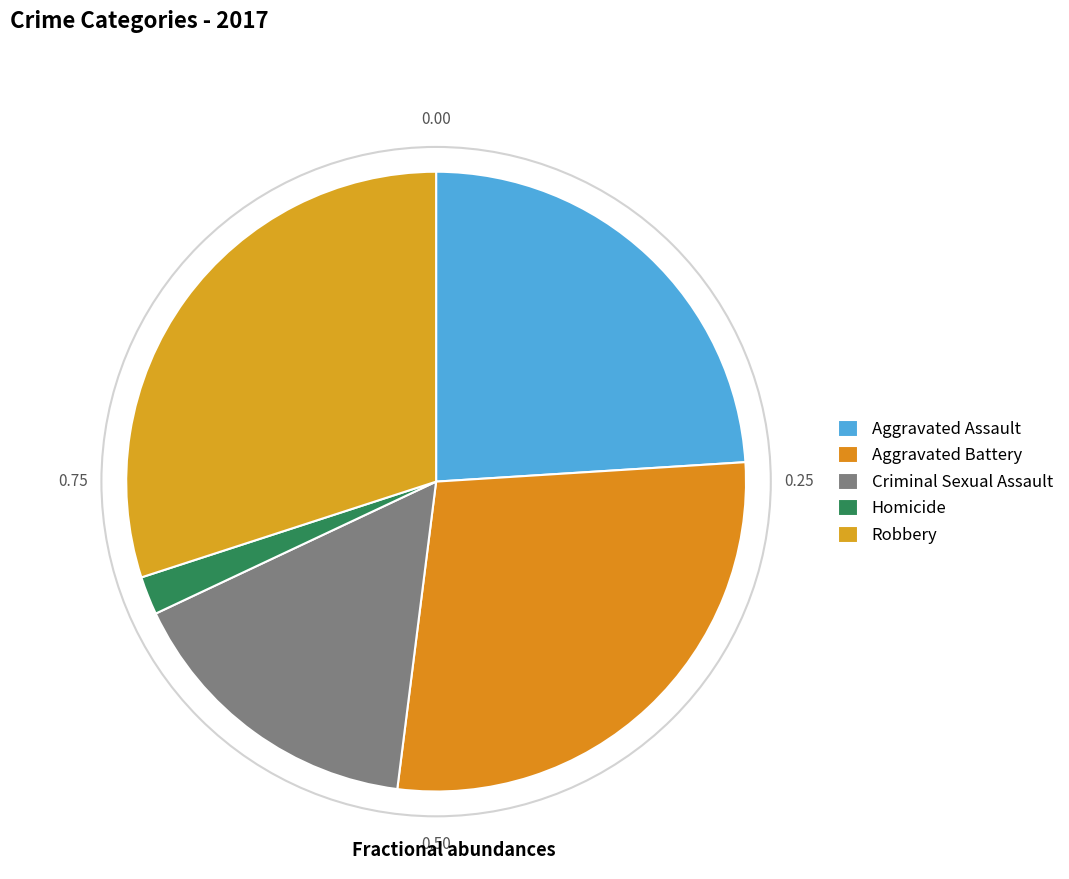

To the nearest percent, what is the difference between the Aggravated Battery and Criminal Sexual Assault slice percentages?

12%